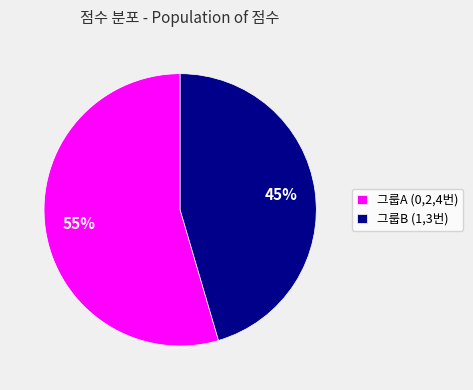

Which slice represents more than half of the pie?

그룹A (0,2,4번)